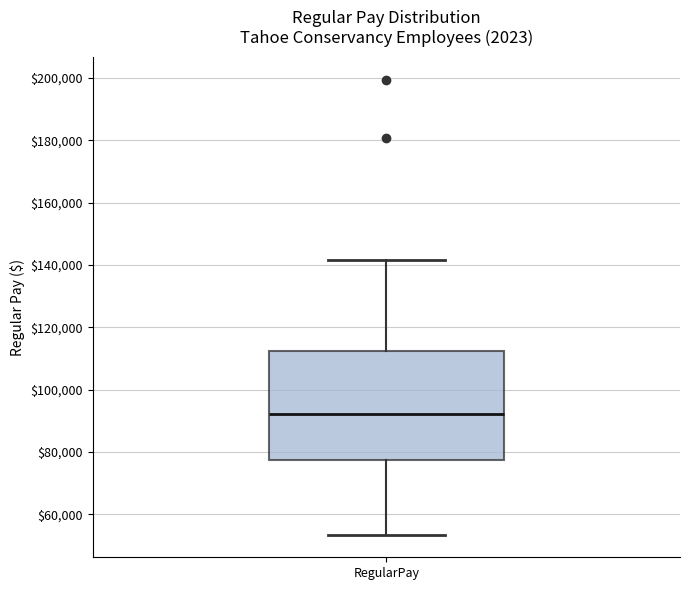

Transcribe this box plot: give where the median line is, the range the box spans, and where the two whiskers end, as read against the y-axis. The values are not printed on the chart, so give them approximately, as read against the axis.

median 92000, box 78000 to 112000, whiskers 54000 to 142000